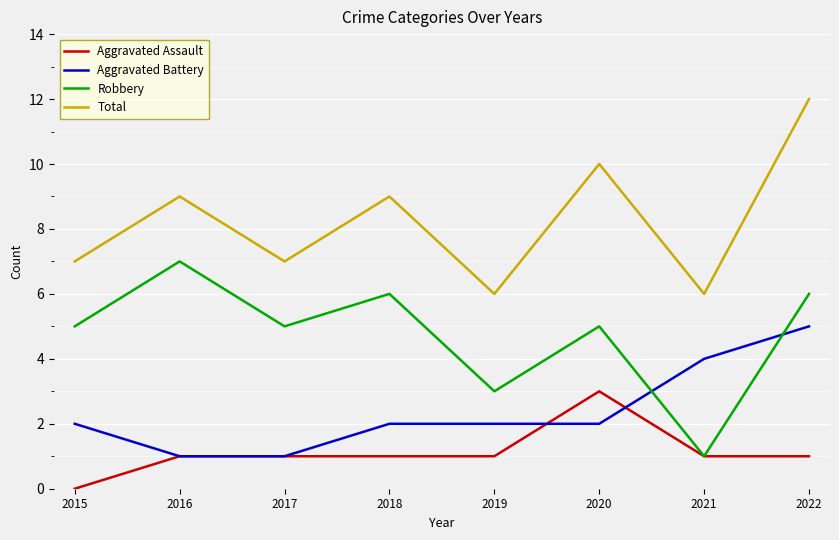

True or false: Total and Robbery intersect in this chart.

False